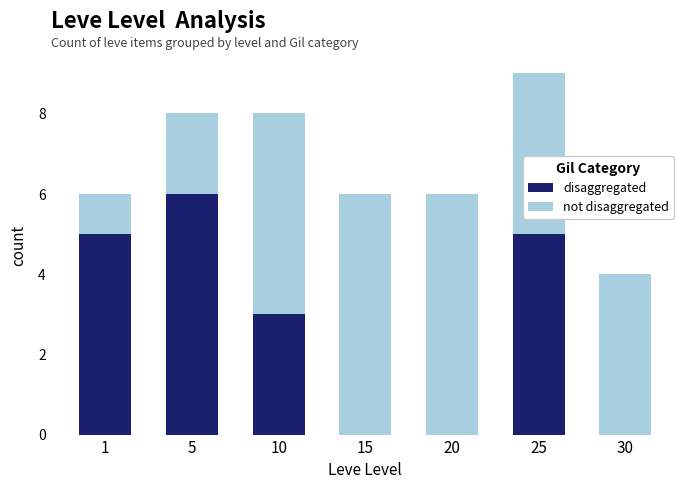

What is the sum of all disaggregated values?

19